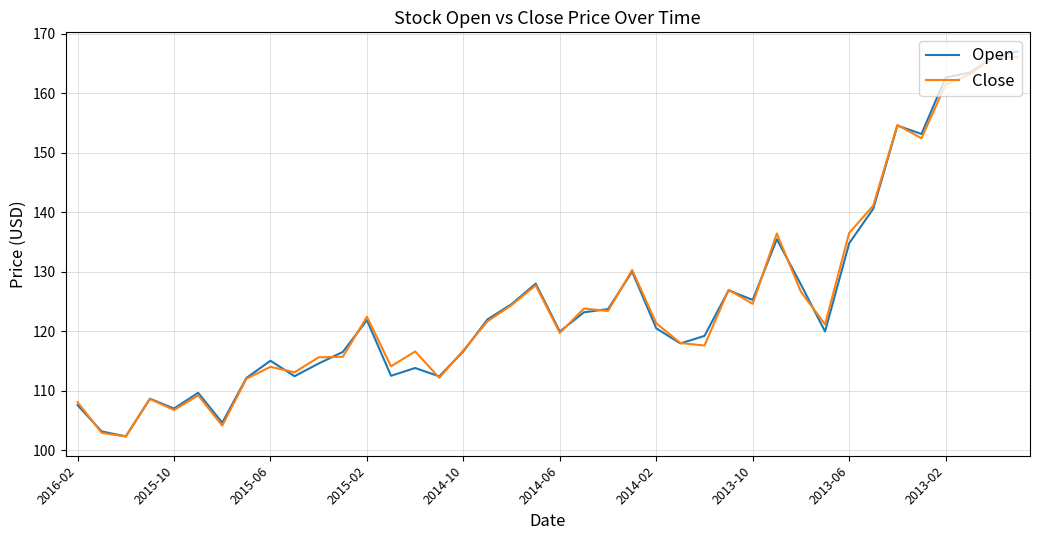

What is the minimum value for Close?

102.3